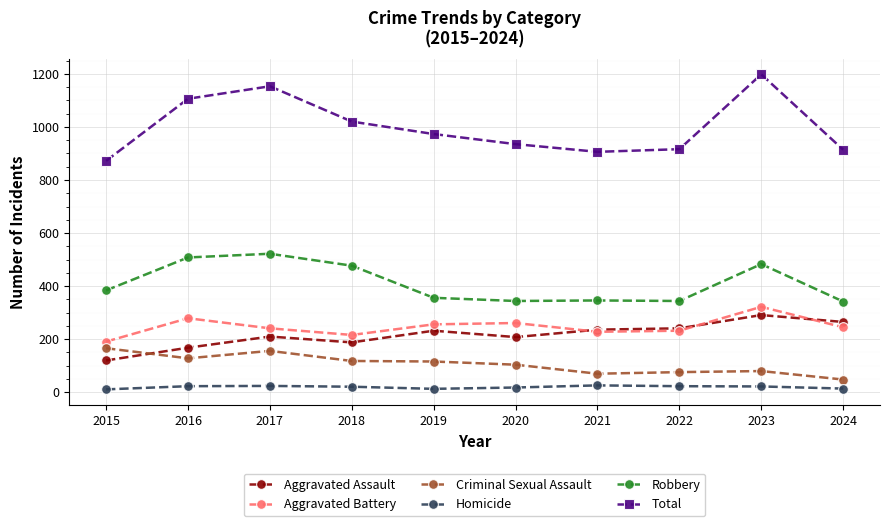

True or false: Total and Criminal Sexual Assault cross at least once.

False